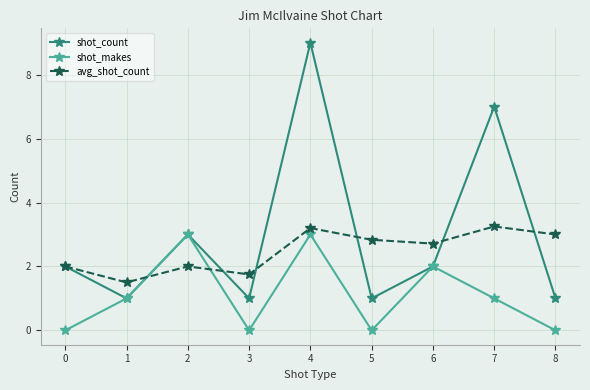

Between which two adjacent categories do shot_makes and avg_shot_count first intersect?

1 and 2